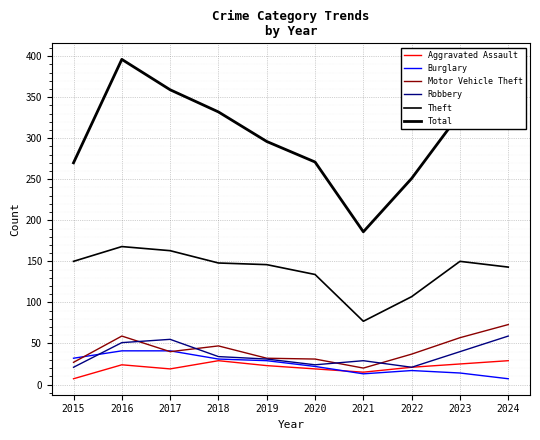

Where is the first local maximum for Robbery?

2017